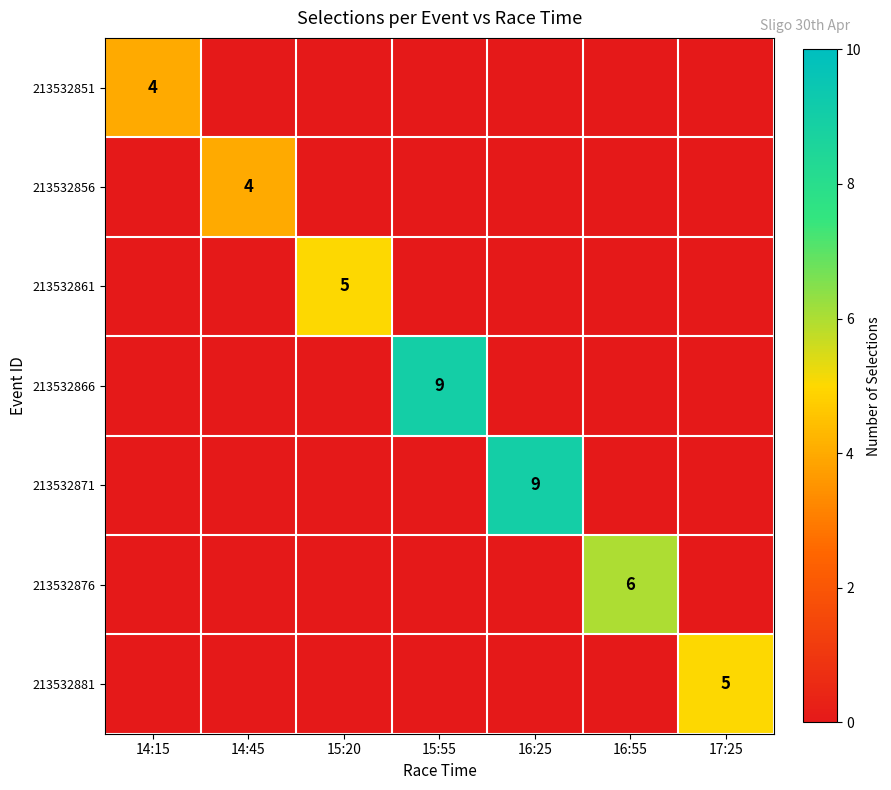

At how many categories does at least one series exceed 7?

2